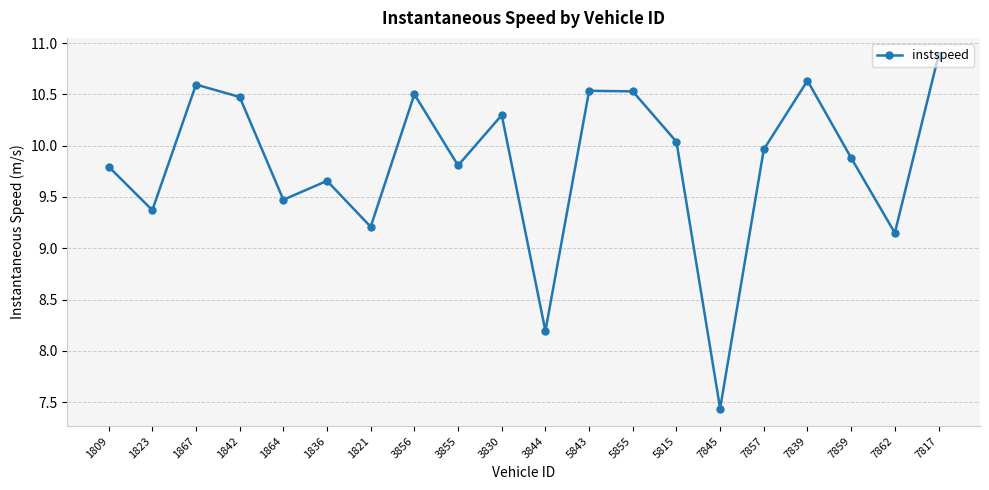

At which category does the chart reach its peak across all series?

7817